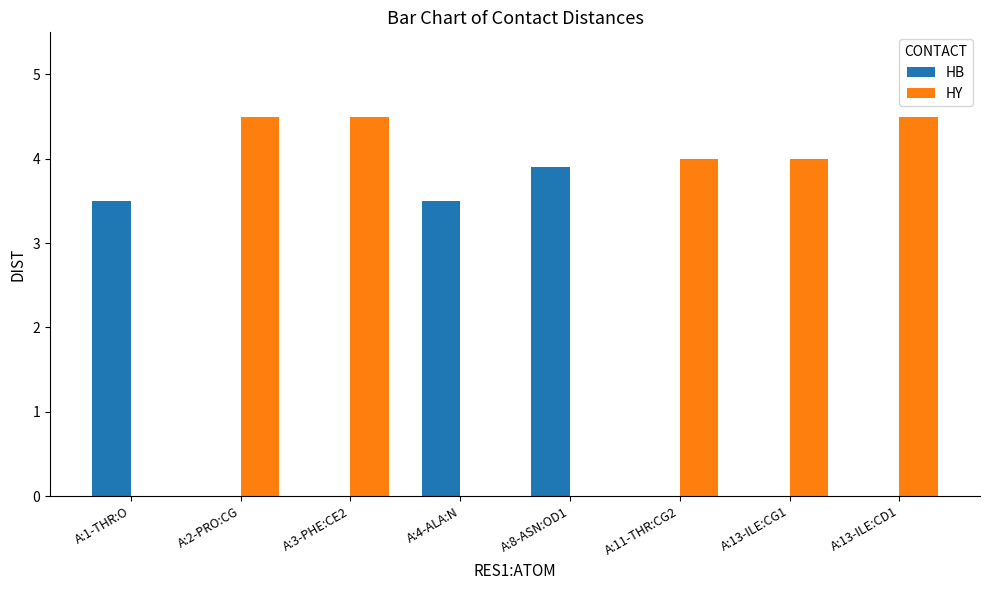

At which label does HB reach its peak?

A:8-ASN:OD1